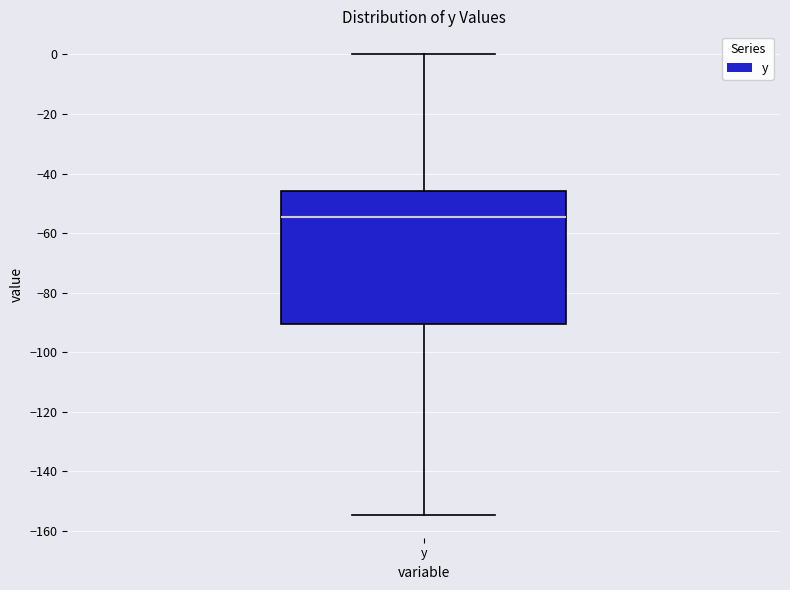

Where is the upper edge of the box for y on the y-axis? The values are not printed on the chart, so give them approximately, as read against the axis.

-46